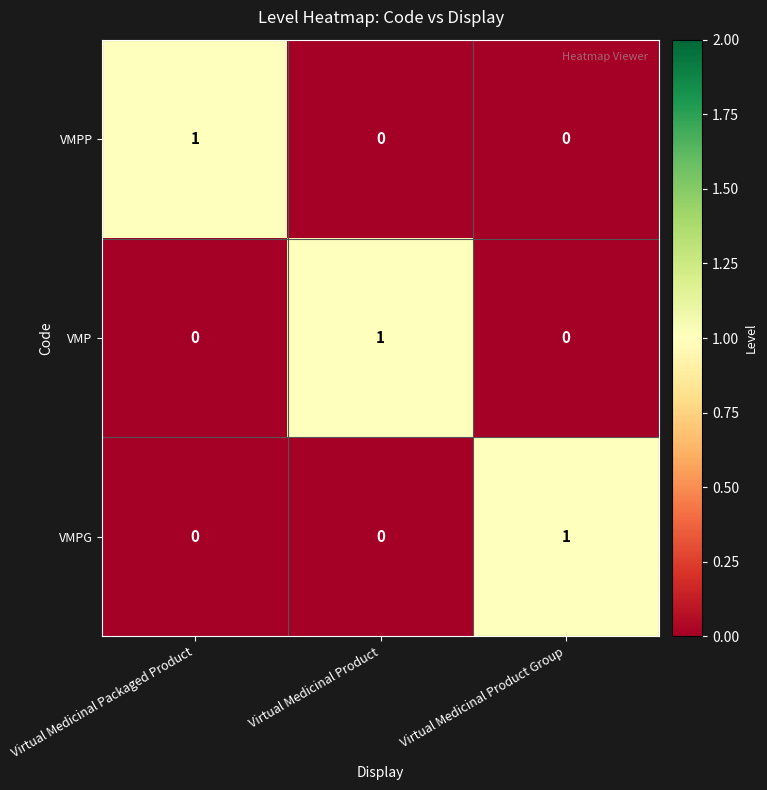

The value of VMPG at Virtual Medicinal Product is 0. True or false?

True